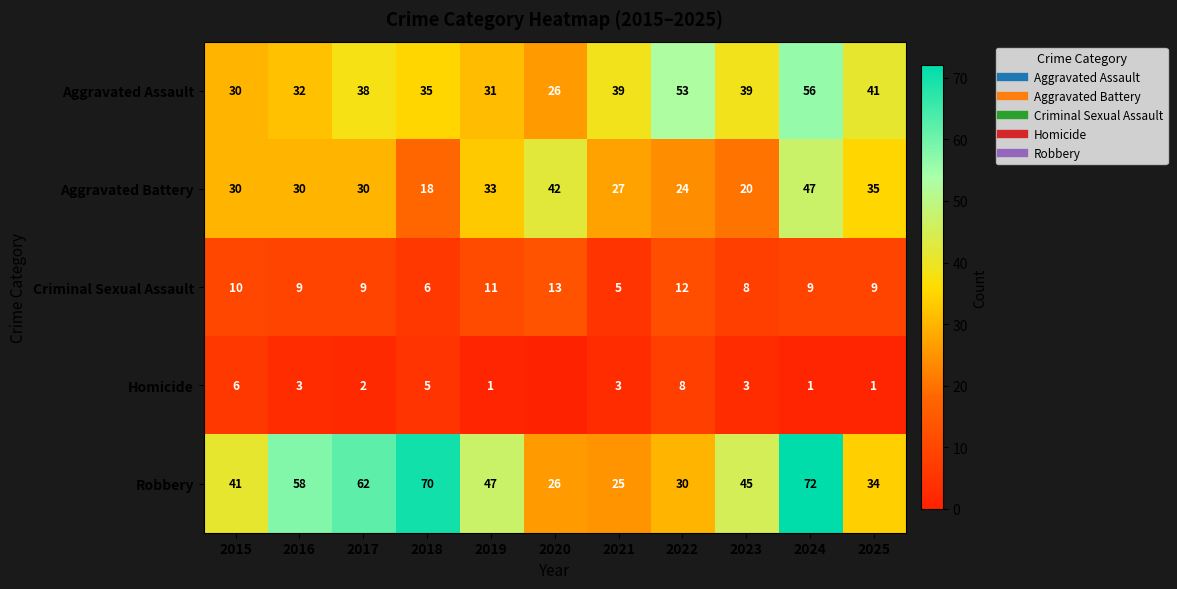

True or false: Robbery has a value of 85 at 2017.

False